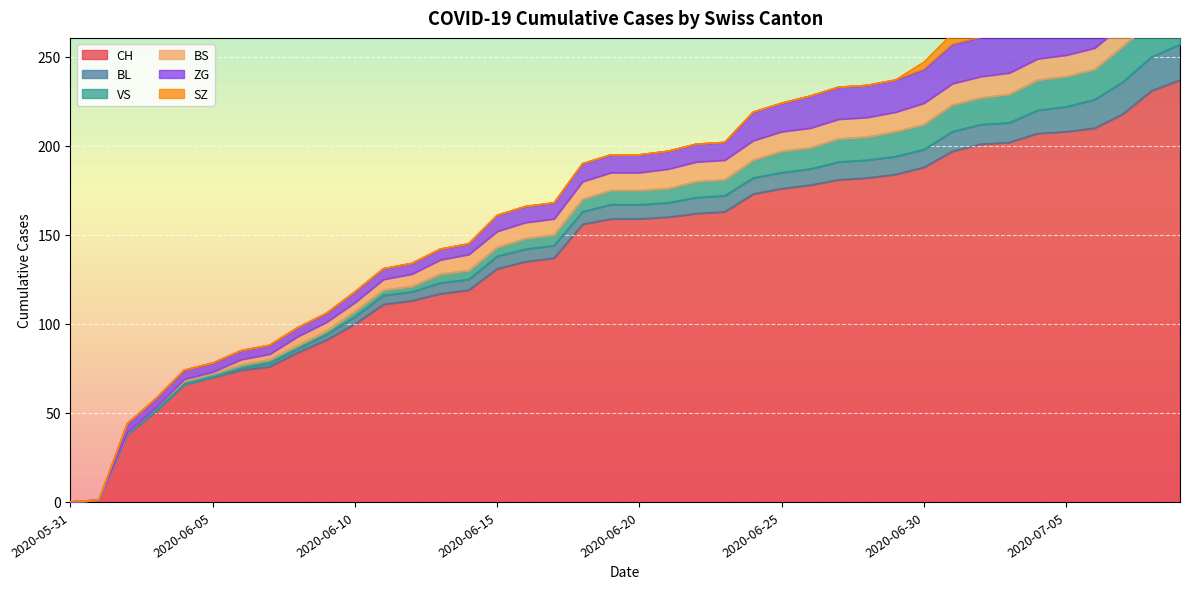

List the series in order of their peak value, highest first.

CH, ZG, BL, VS, SZ, BS